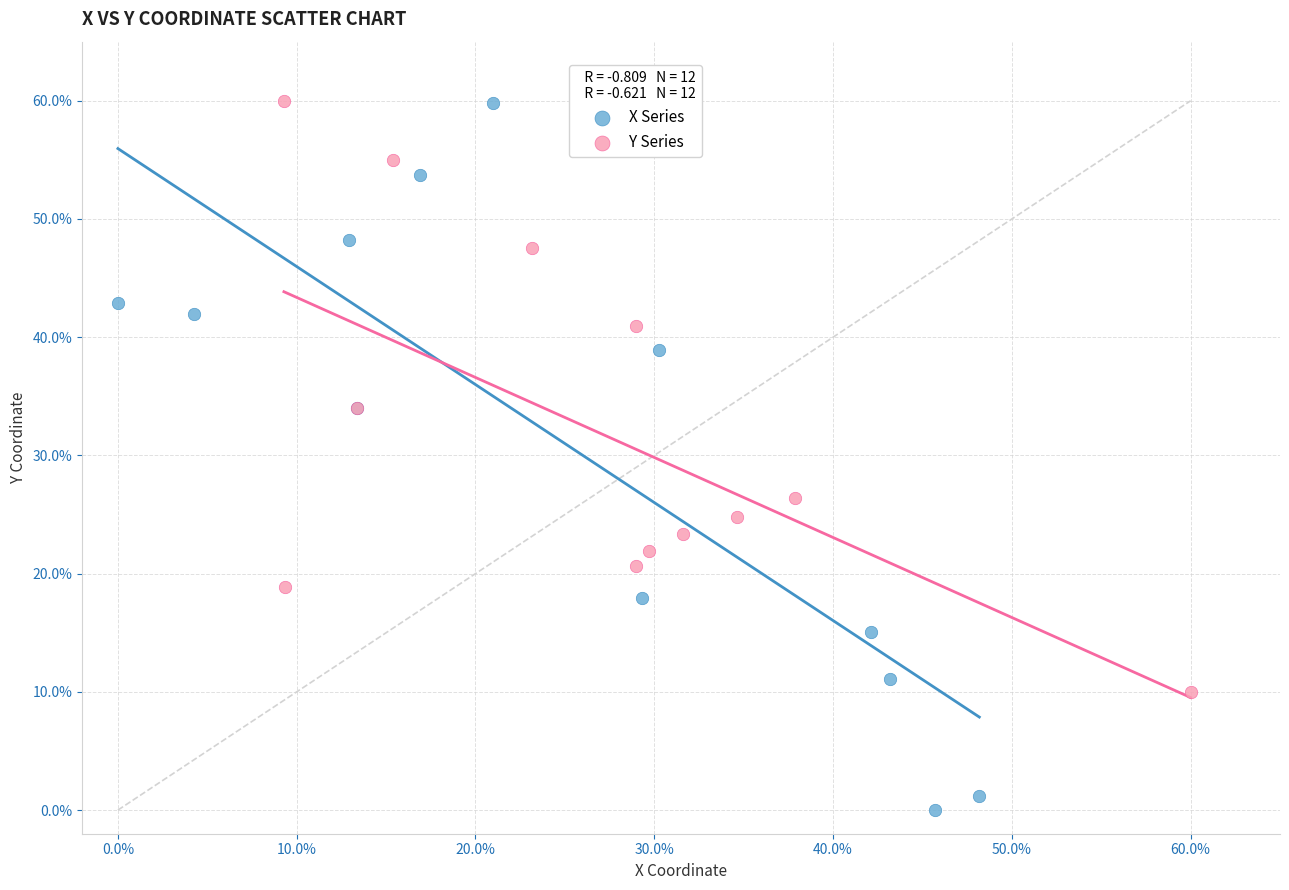

Which series has the largest Y range (max minus min)?

X Series